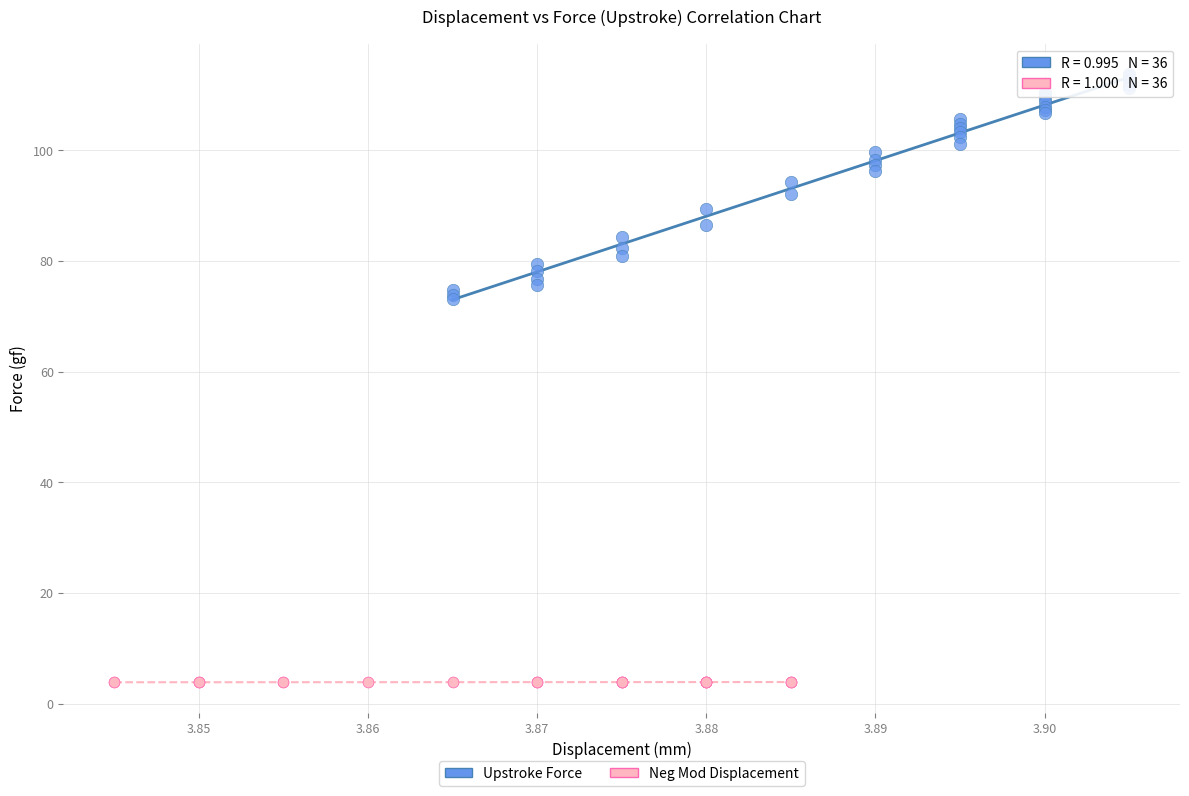

Which series has the largest Y range (max minus min)?

Upstroke Force